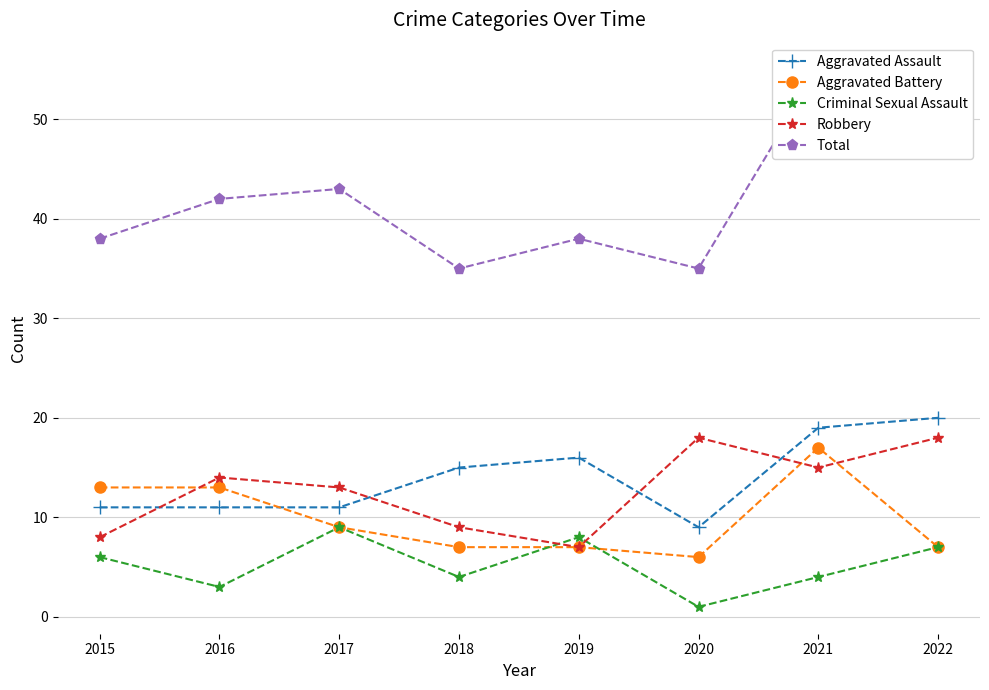

How many interior local peaks does the Robbery series have?

2